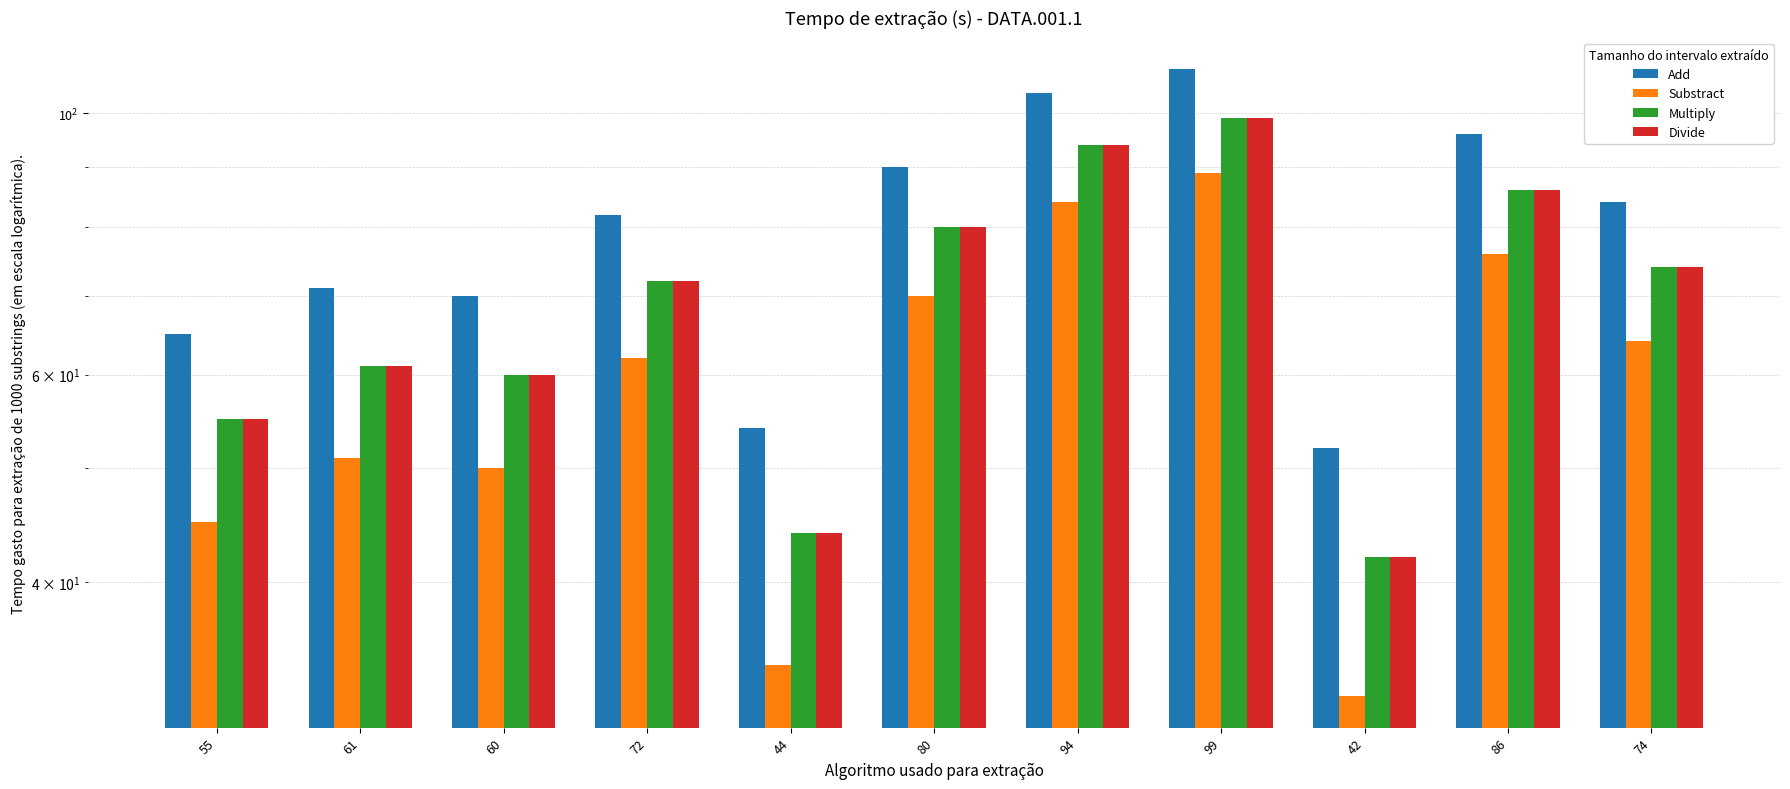

What is the difference between the maximum and minimum values in the Add series?

57